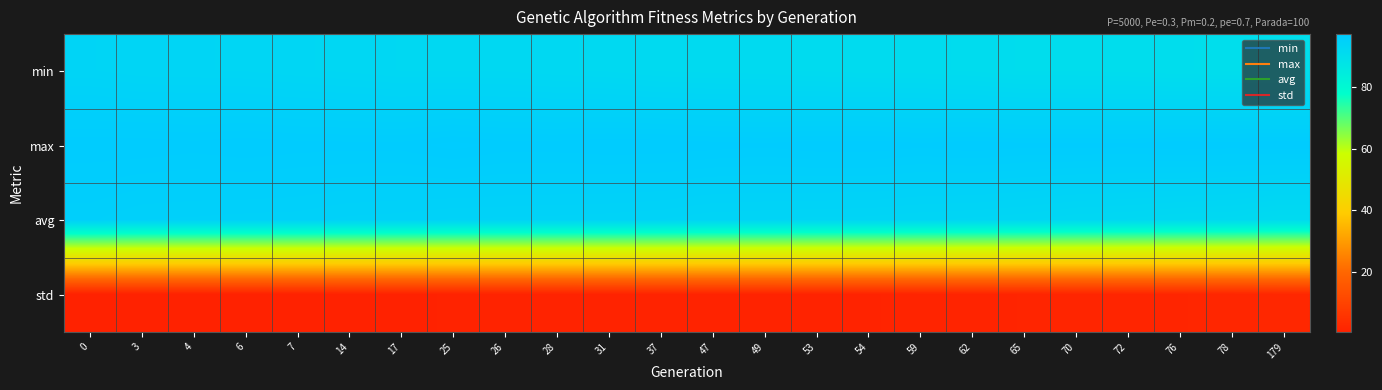

At how many categories does at least one series exceed 3?

24